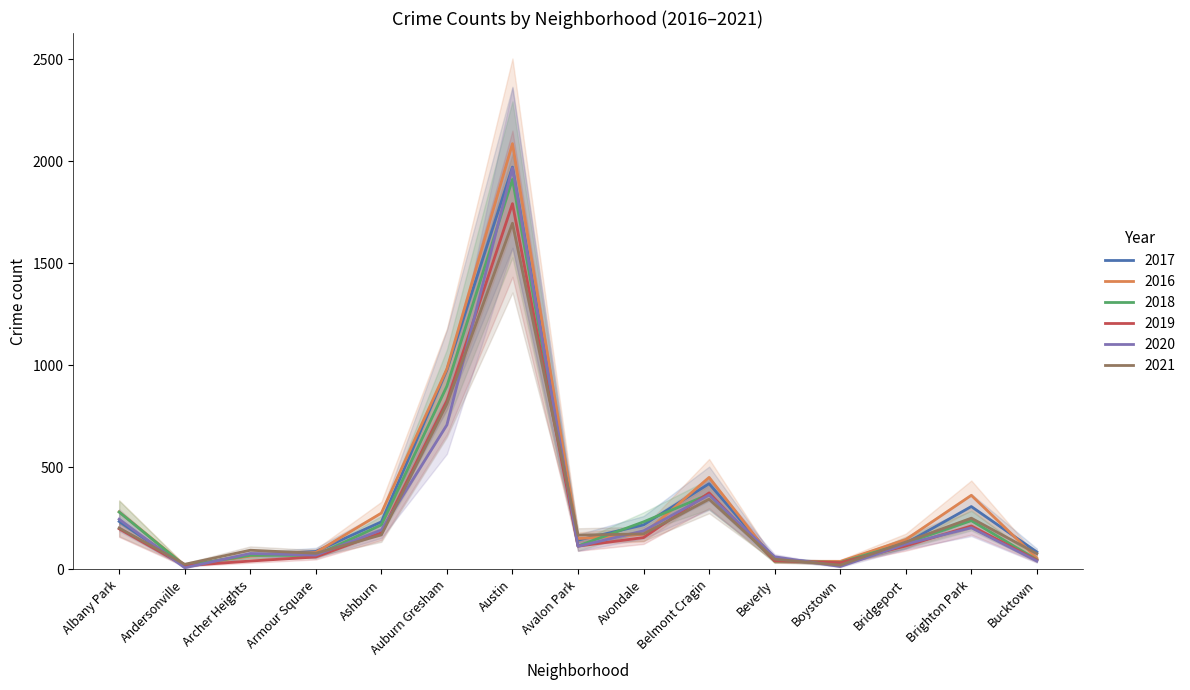

Reading left to right, list all the values displayed in this chart.

2017: 235	17	69	88	233	978	1971	143	218	420	47	33	128	308	85
2016: 282	20	65	83	276	983	2086	151	172	451	40	39	146	363	55
2018: 281	18	69	69	218	898	1911	115	233	368	41	34	129	239	47
2019: 199	18	41	61	180	826	1792	114	156	375	42	33	115	213	45
2020: 246	8	78	70	193	708	1967	113	189	365	62	14	124	204	41
2021: 203	25	94	79	169	811	1696	168	174	344	50	21	134	251	77